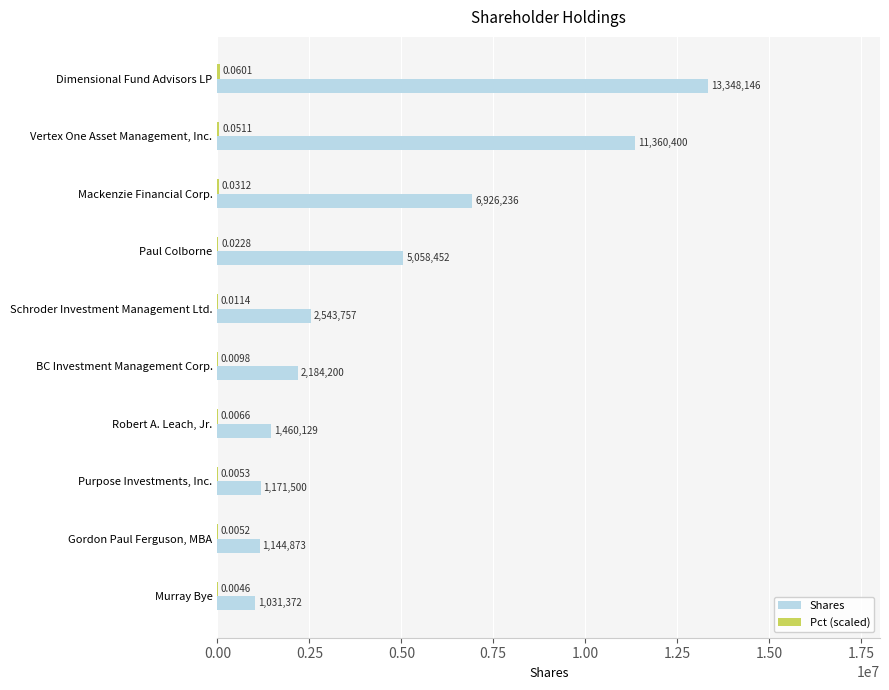

Between Vertex One Asset Management, Inc. and BC Investment Management Corp., which series saw the biggest shift?

Shares